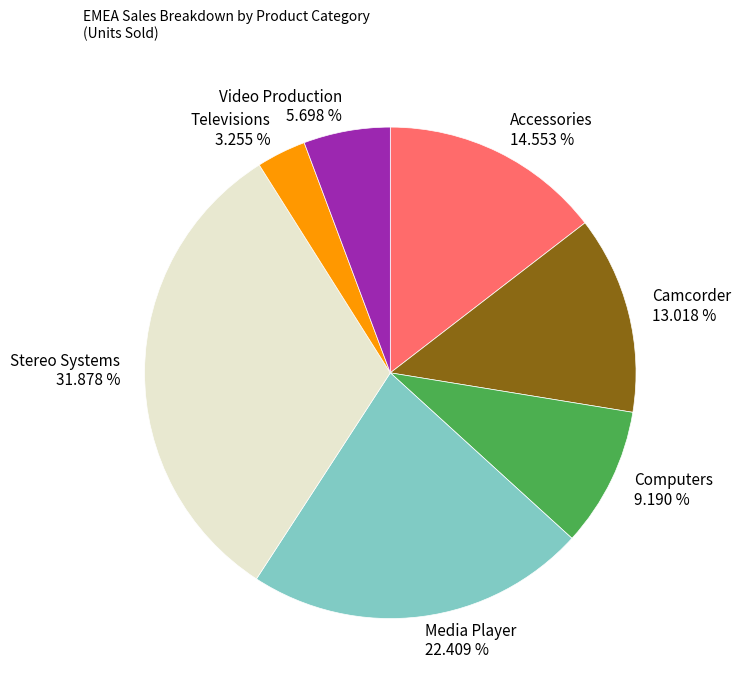

The Accessories slice represents 15% of the pie. True or false?

True